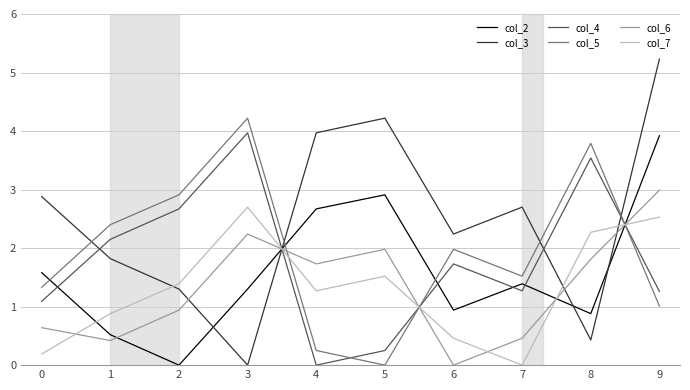

At which label does col_7 reach its peak?

3